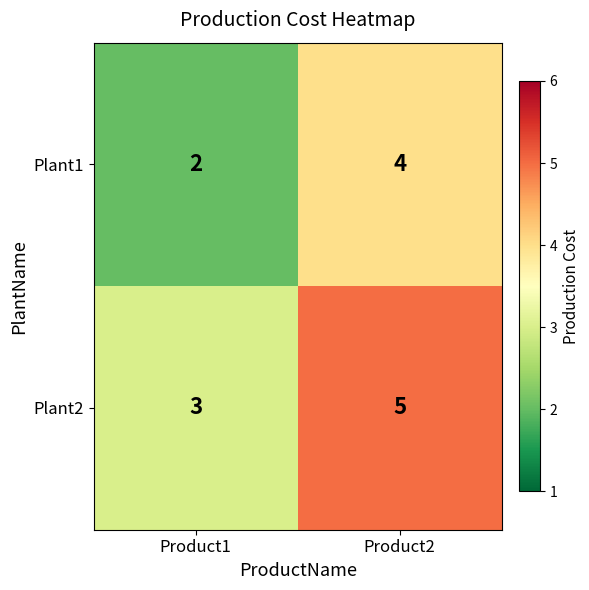

Reading right to left, list all the values displayed in this chart.

Plant1: Product2=4	Product1=2
Plant2: Product2=5	Product1=3